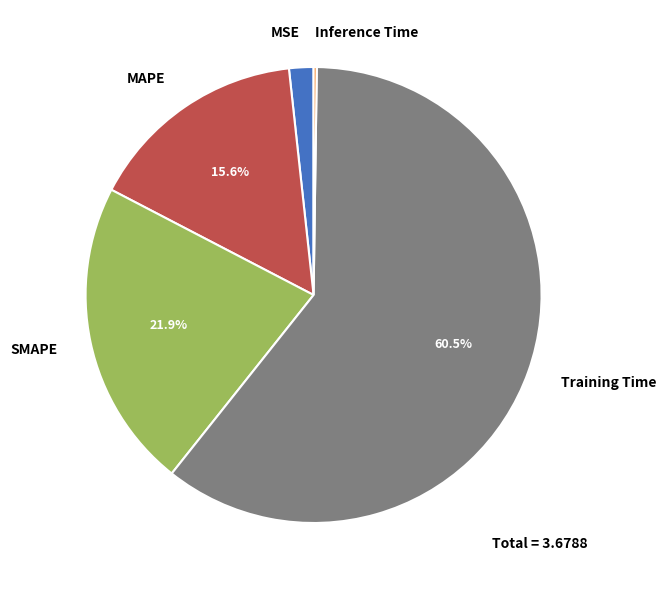

Which slice represents more than half of the pie?

Training Time